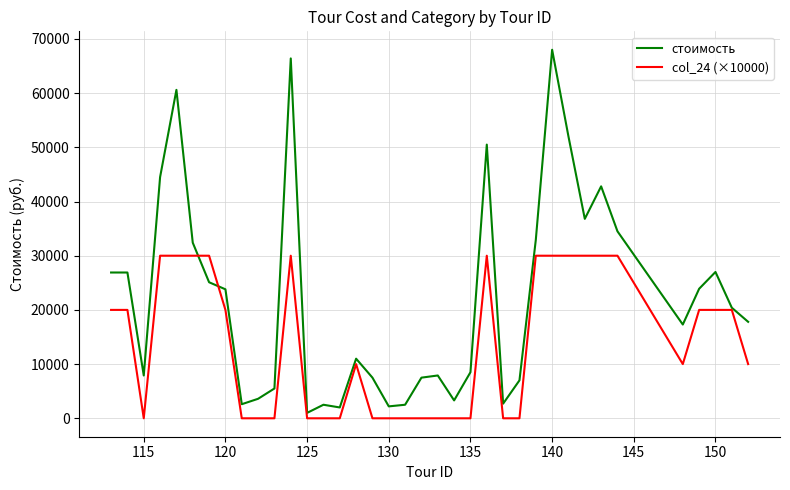

Which series has the largest total across all categories?

стоимость